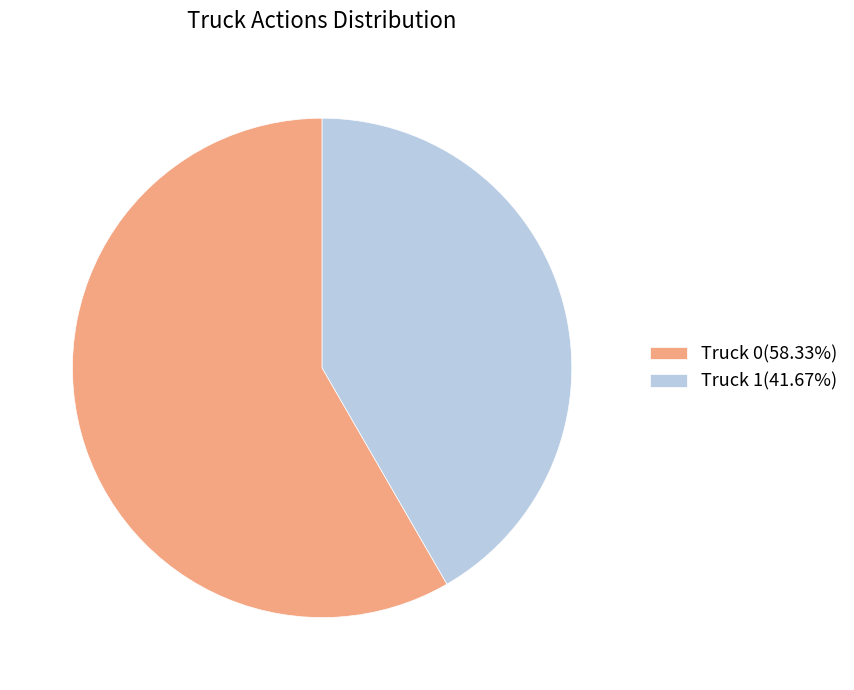

How many slices are in this pie chart?

2